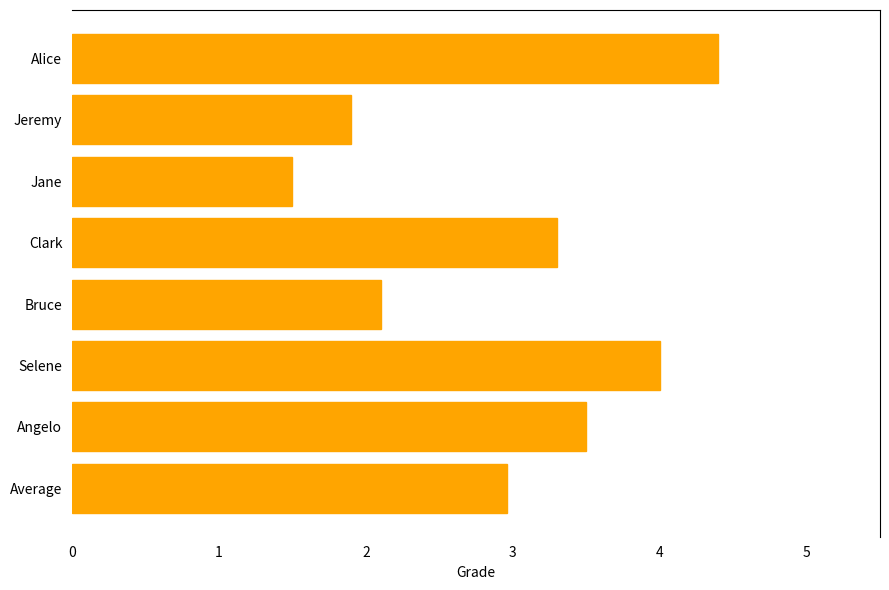

What value does the data have at Average?

3.0